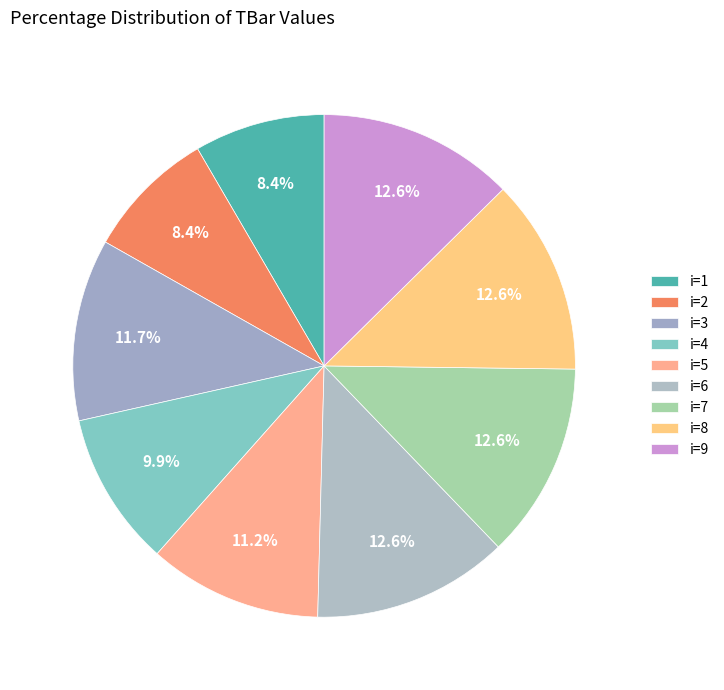

Which category has the smallest portion of the pie?

1